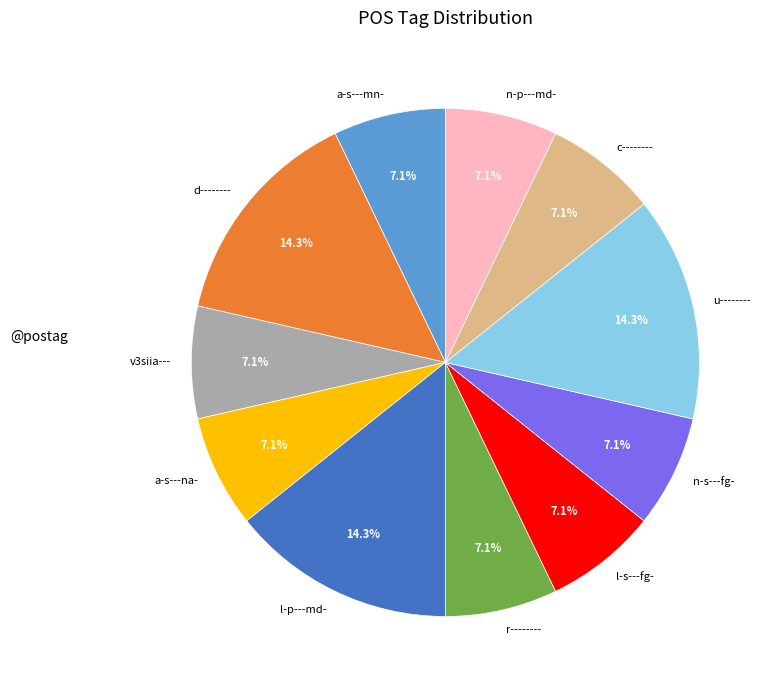

Count the number of slices in the pie.

11